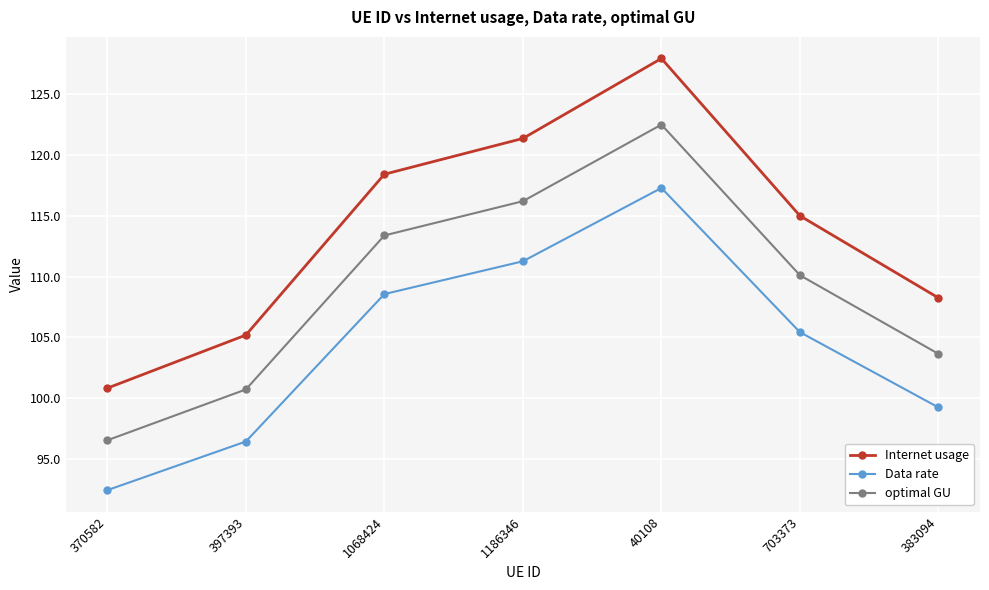

Reading left to right, transcribe all the data shown in this chart.

Internet usage: 100.8	105.2	118.4	121.4	128.0	115.0	108.2
Data rate: 92.4	96.4	108.6	111.3	117.3	105.4	99.2
optimal GU: 96.5	100.7	113.4	116.2	122.5	110.1	103.6